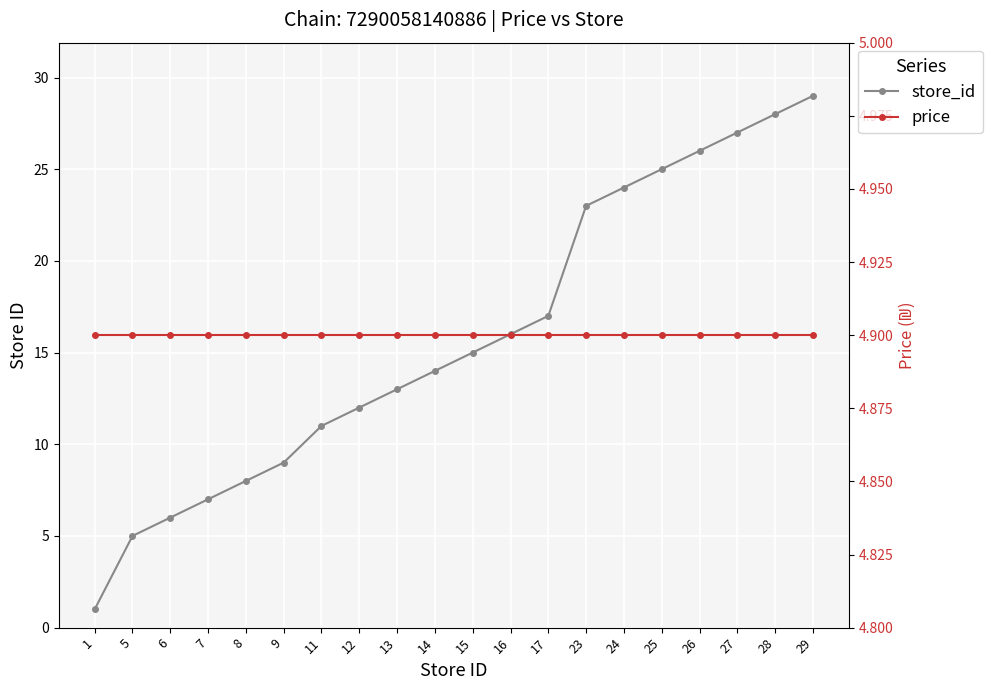

Is the value of store_id at 8 greater than the value of price at 28?

Yes